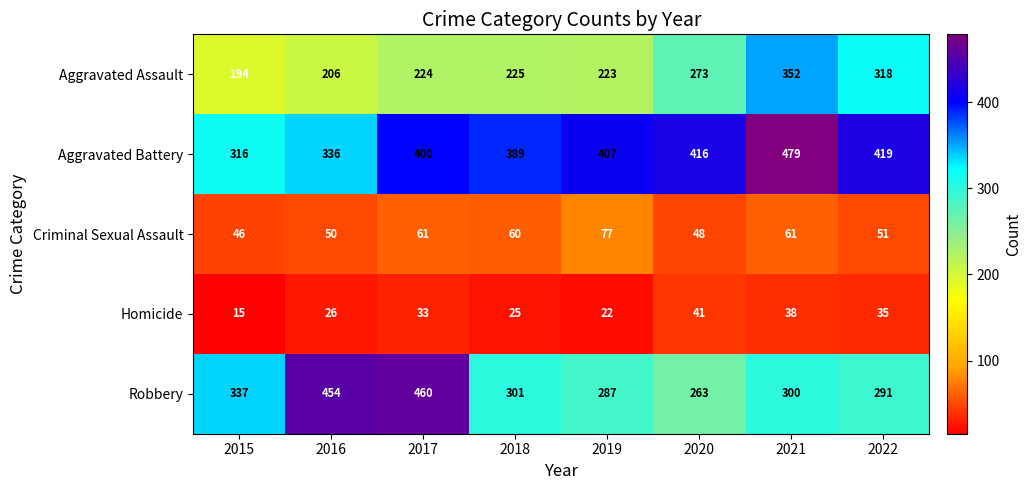

True or false: Homicide has a value of 10 at 2019.

False